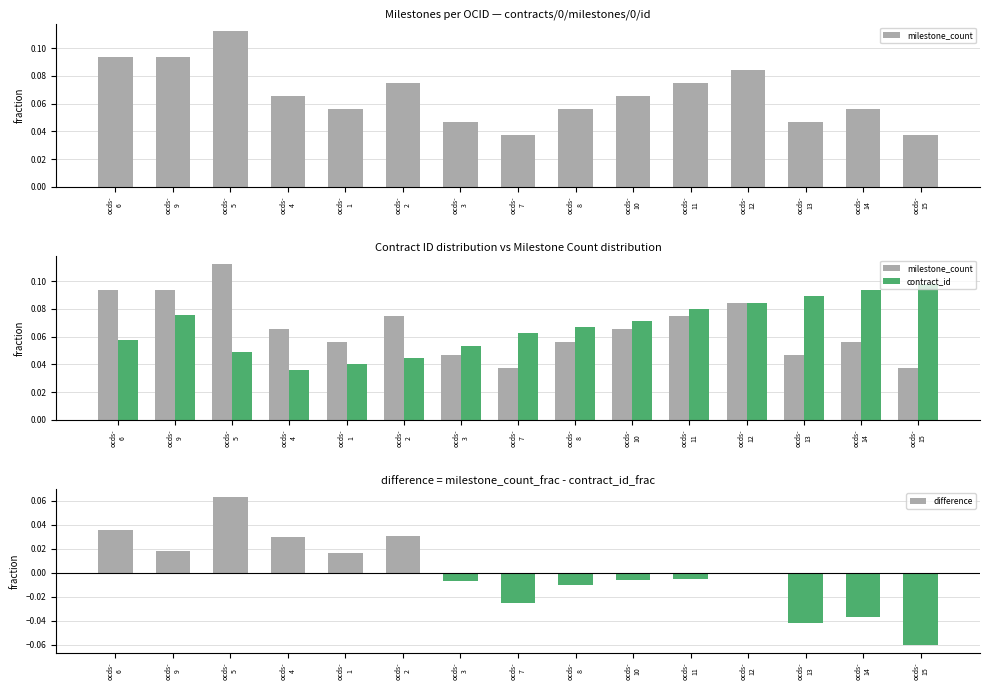

What is the label of the 3rd bar from the left?

ocds-
5